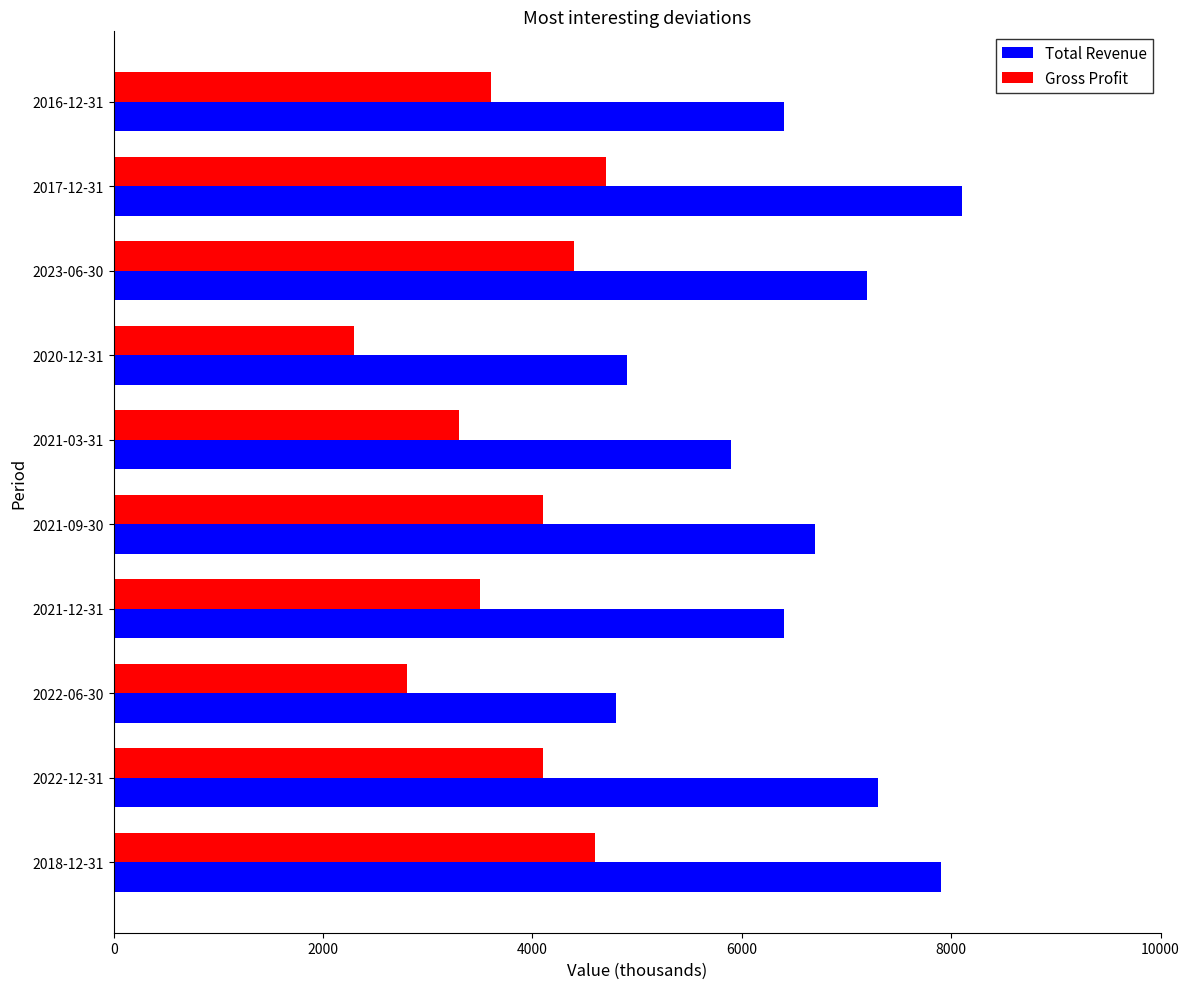

What is the average value of the Gross Profit series?

3740